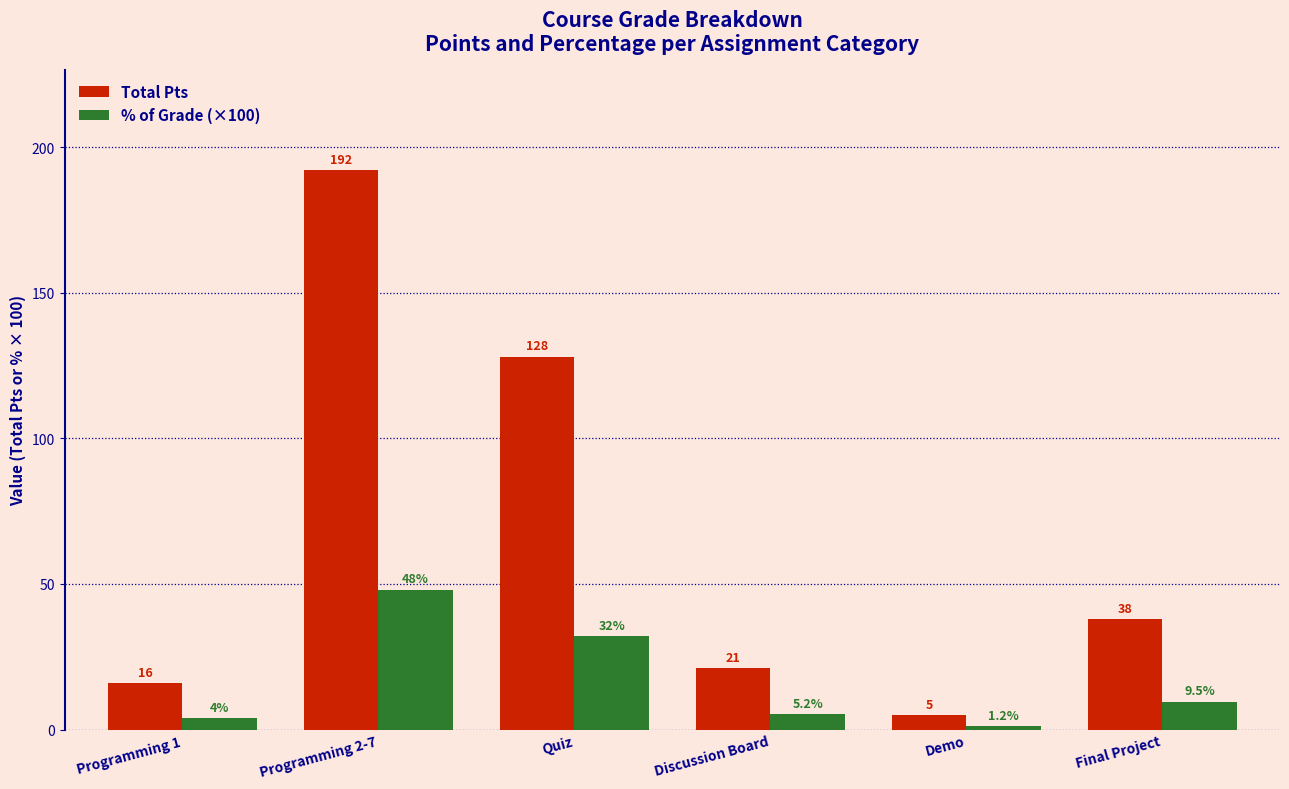

How many bars are there in total?

12